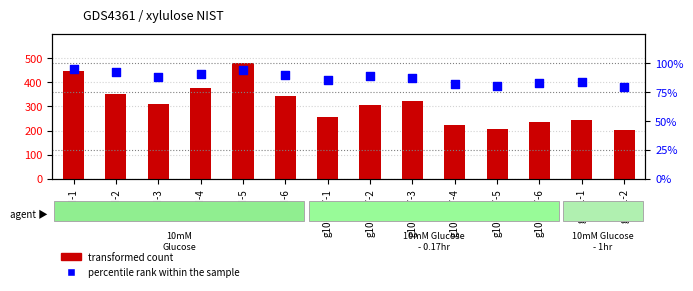

Which series contains the lowest Y value?

percentile rank within the sample